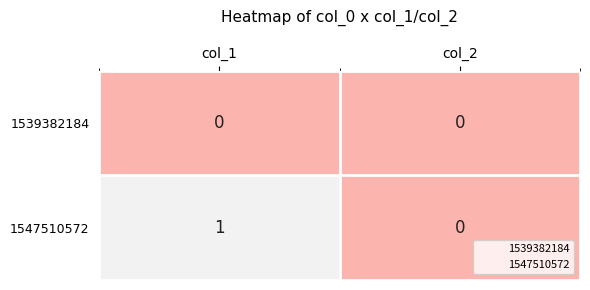

Reading left to right, extract all data points from this chart.

1539382184: 0	0
1547510572: 1	0